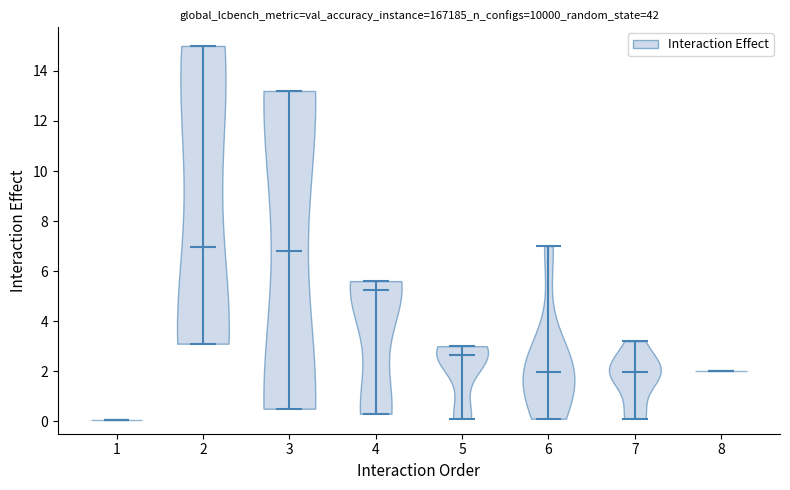

Reading left to right, read every violin against the y-axis: where its median line is, and the lowest and highest points it reaches. The values are not printed on the chart, so give them approximately, as read against the axis.

1: median line 0.0, lowest point 0.0, highest point 0.0
2: median line 7.0, lowest point 3.2, highest point 15.0
3: median line 6.8, lowest point 0.6, highest point 13.2
4: median line 5.2, lowest point 0.4, highest point 5.6
5: median line 2.6, lowest point 0.2, highest point 3.0
6: median line 2.0, lowest point 0.2, highest point 7.0
7: median line 2.0, lowest point 0.2, highest point 3.2
8: median line 2.0, lowest point 2.0, highest point 2.0